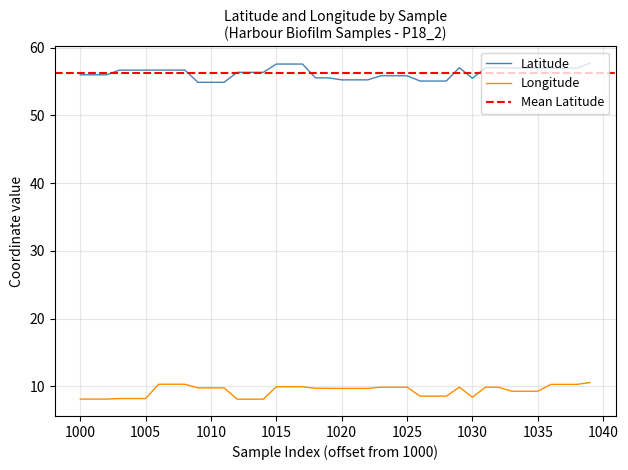

True or false: longitude and latitude intersect in this chart.

False